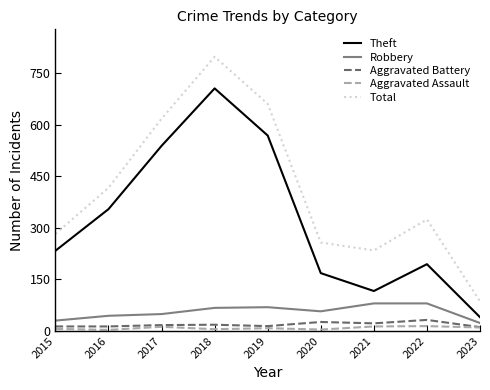

How many lines are shown in the chart?

5